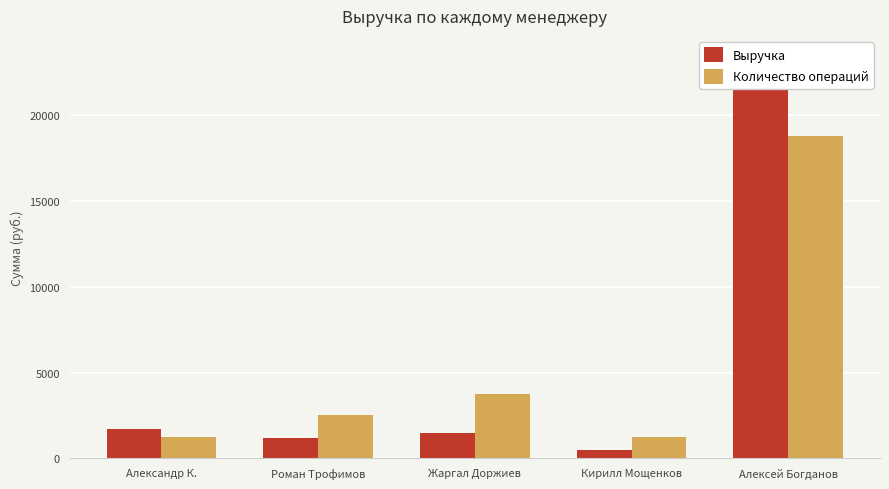

What is the difference between the maximum and second lowest values in the Количество операций series?

17519.0